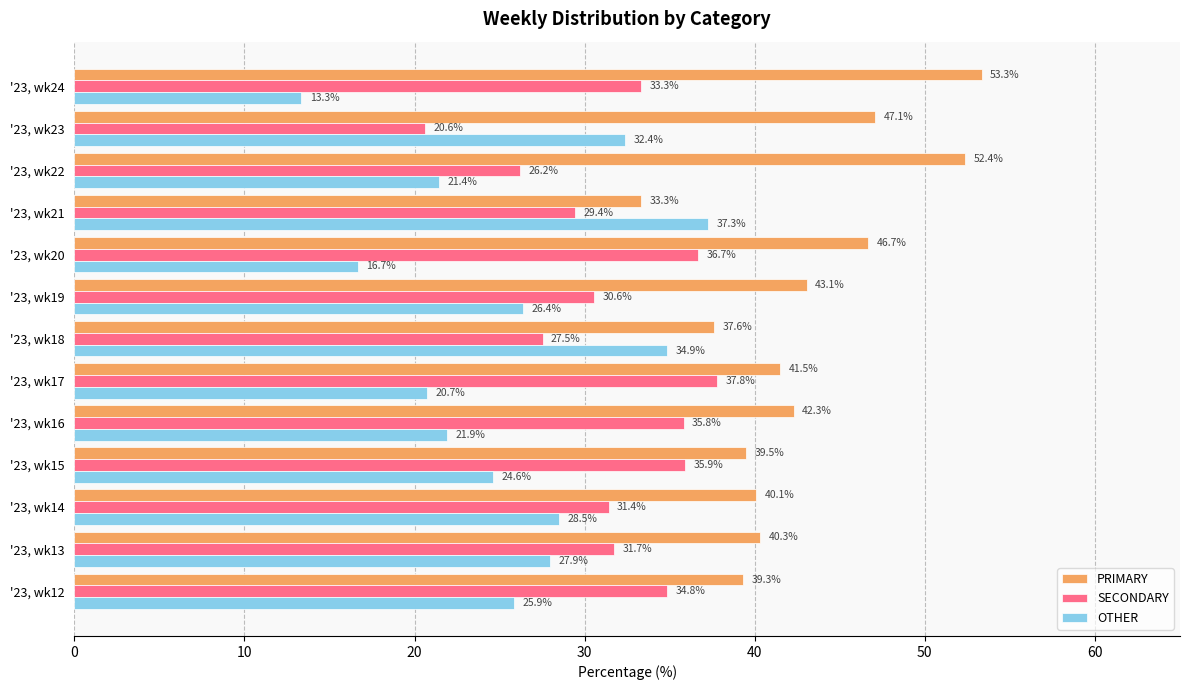

Where is SECONDARY nearest to the value 29?

'23, wk21